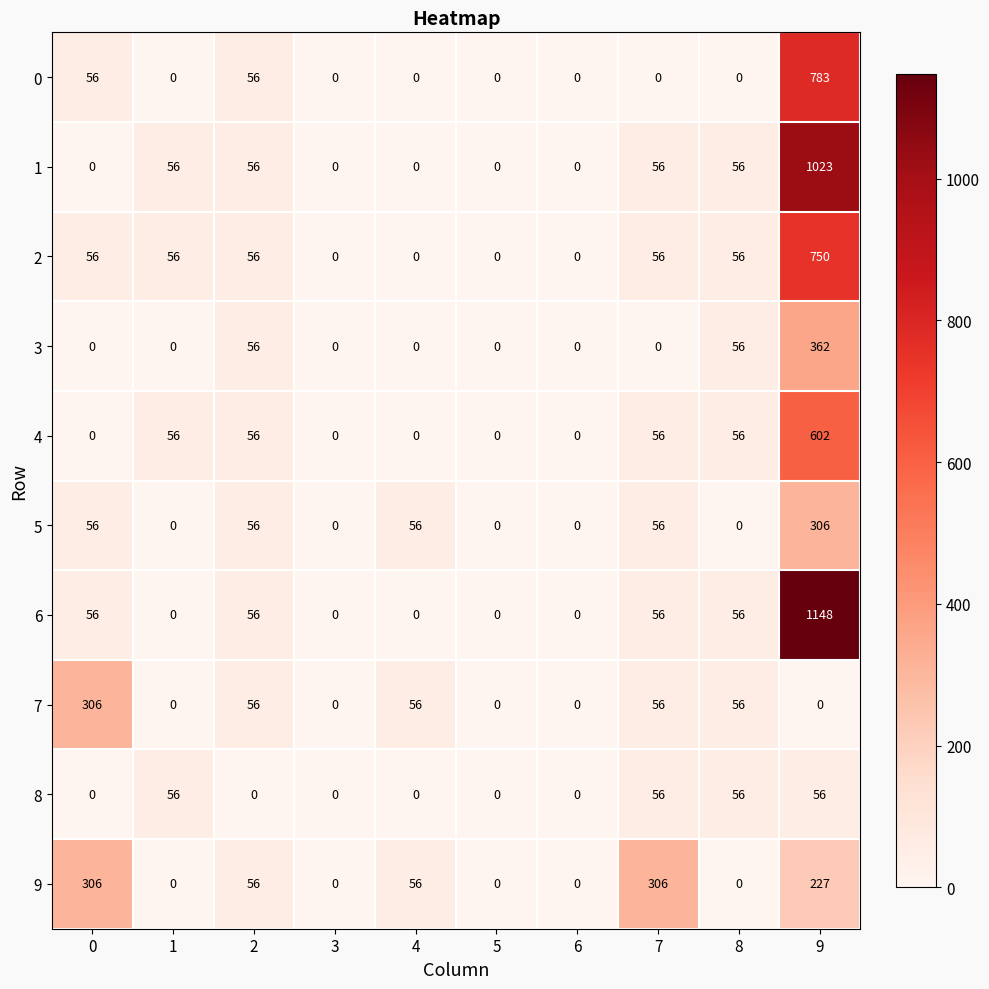

What is the difference between the second highest and minimum values in the 9 series?

306